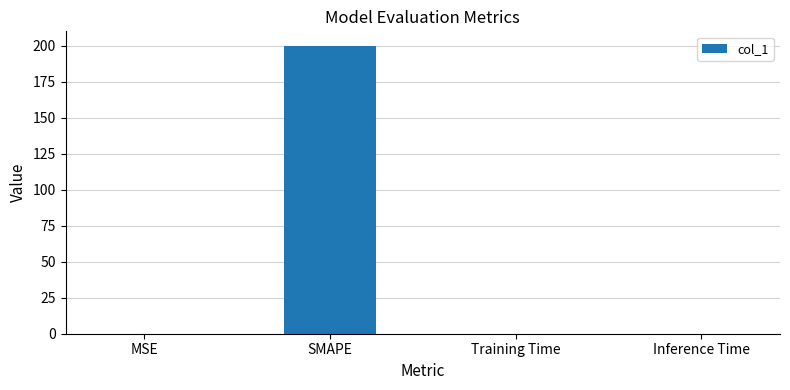

Is it true that the value at SMAPE is 200.0?

True